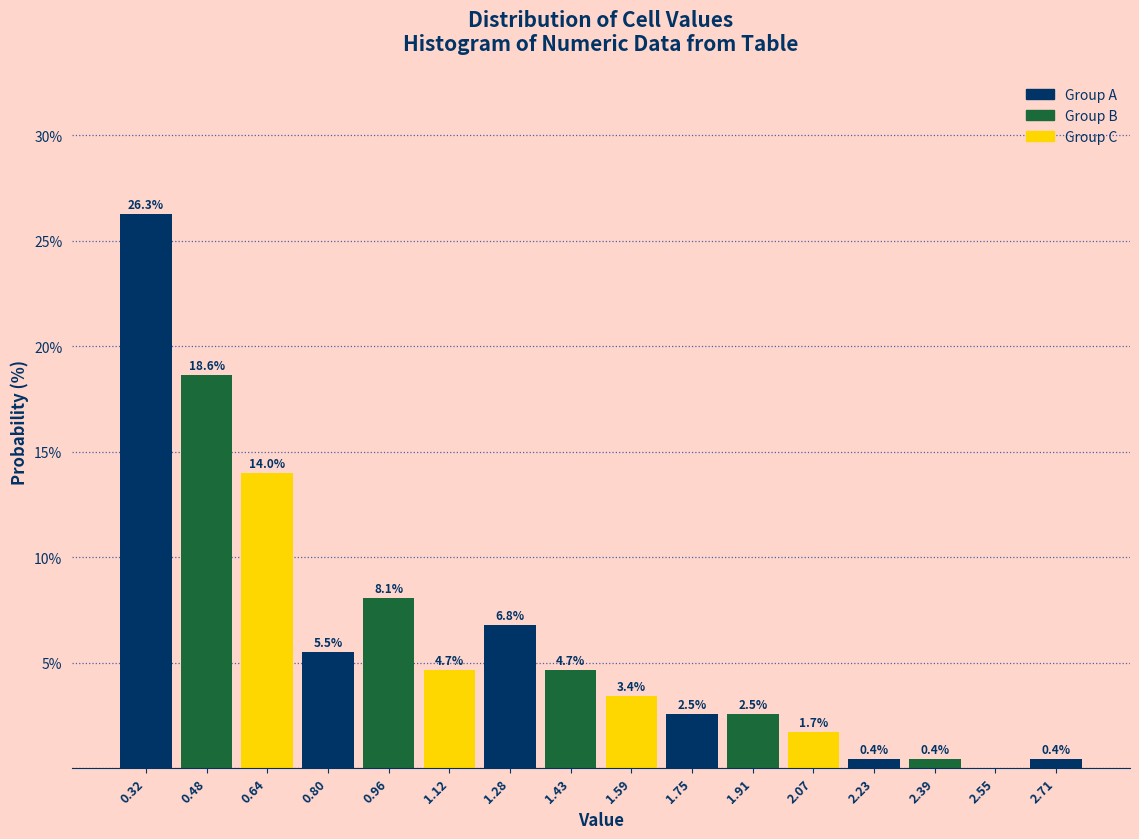

Over which range of the x-axis is the bar tallest?

0.24 to 0.40